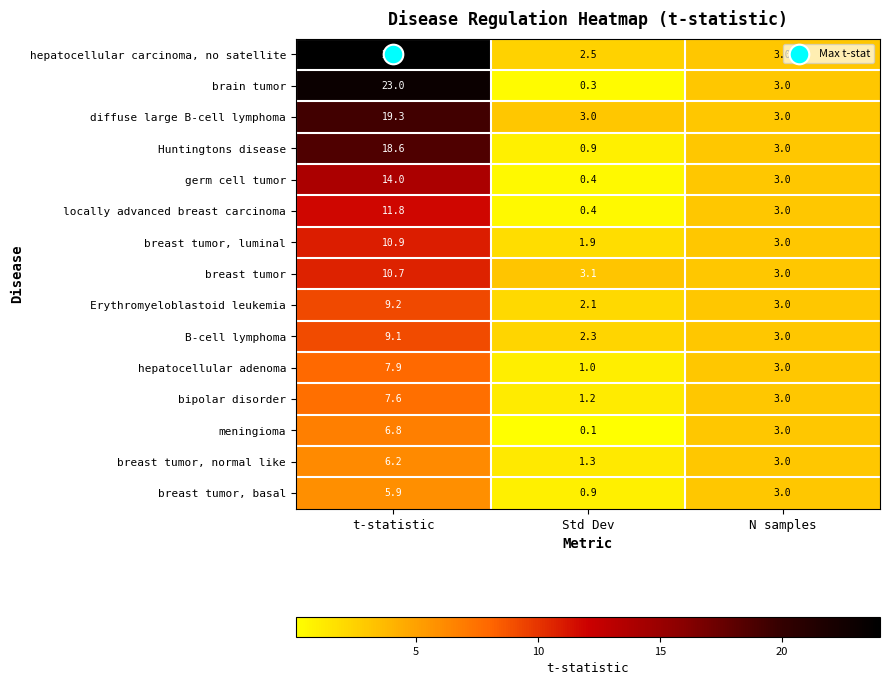

What is the total value across all series at t-statistic?

185.0